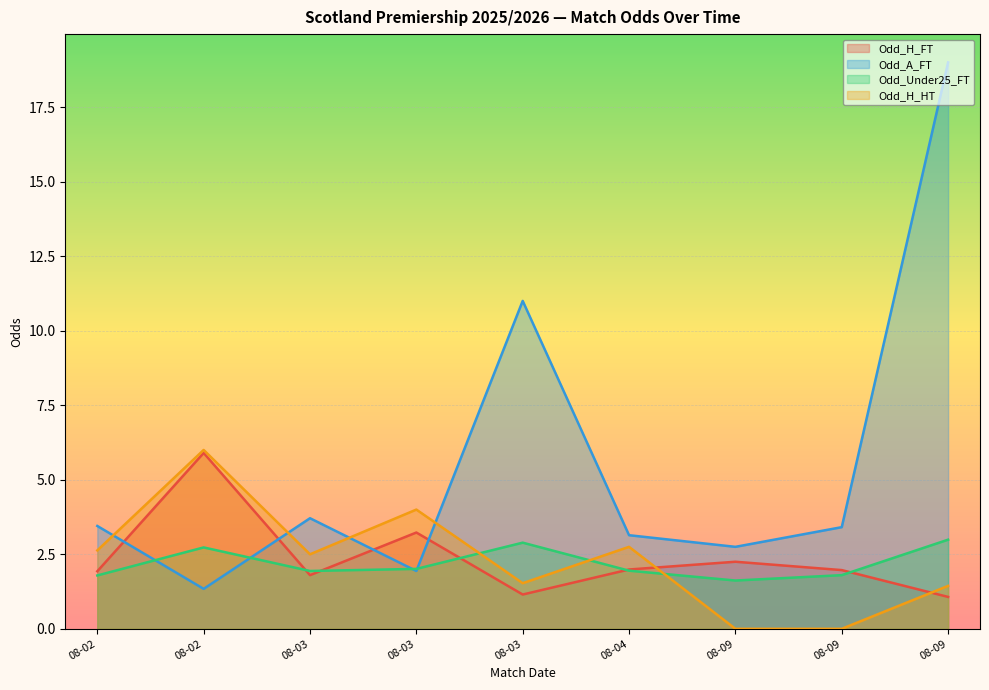

How many lines are shown in the chart?

4